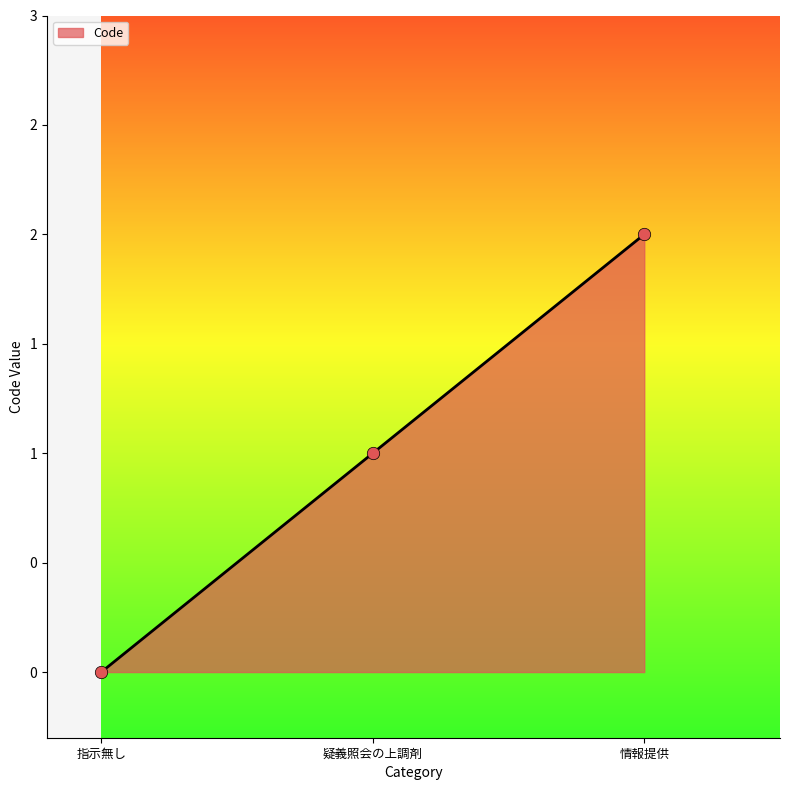

What is the change in value from 疑義照会の上調剤 to 情報提供?

+1